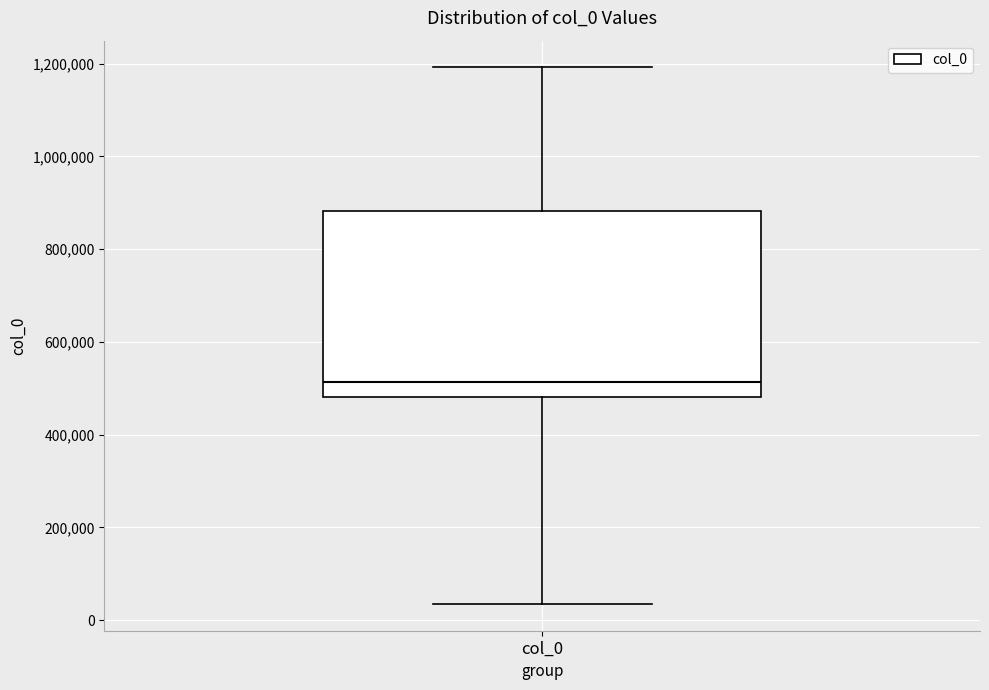

Transcribe this box plot: give where the median line is, the range the box spans, and where the two whiskers end, as read against the y-axis. The values are not printed on the chart, so give them approximately, as read against the axis.

median 520000, box 480000 to 880000, whiskers 40000 to 1200000